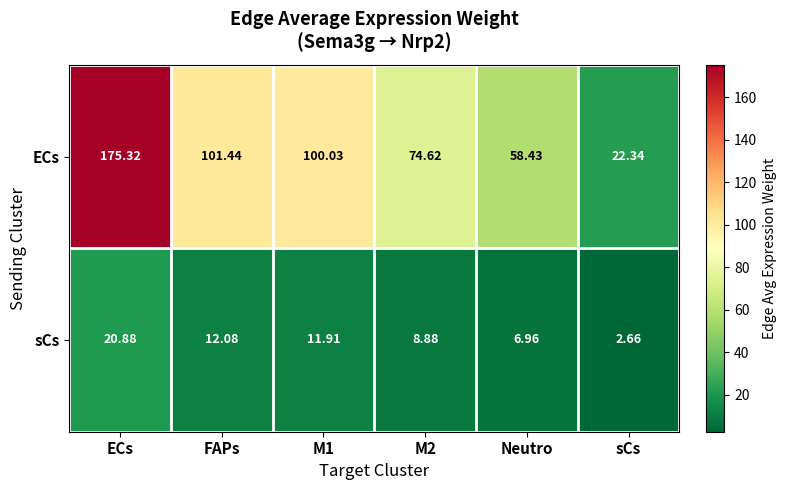

Which series has the widest spread of values?

ECs